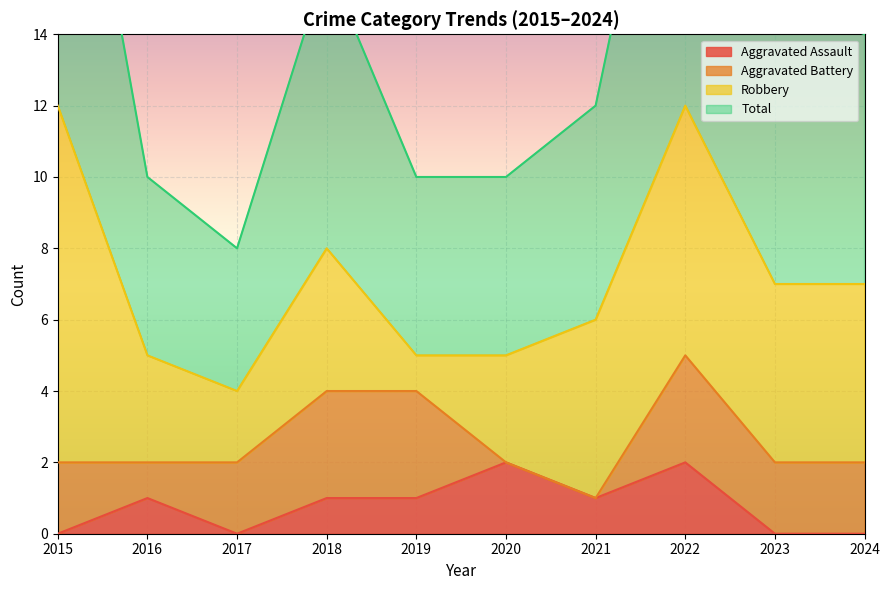

True or false: Aggravated Assault and Total intersect in this chart.

False